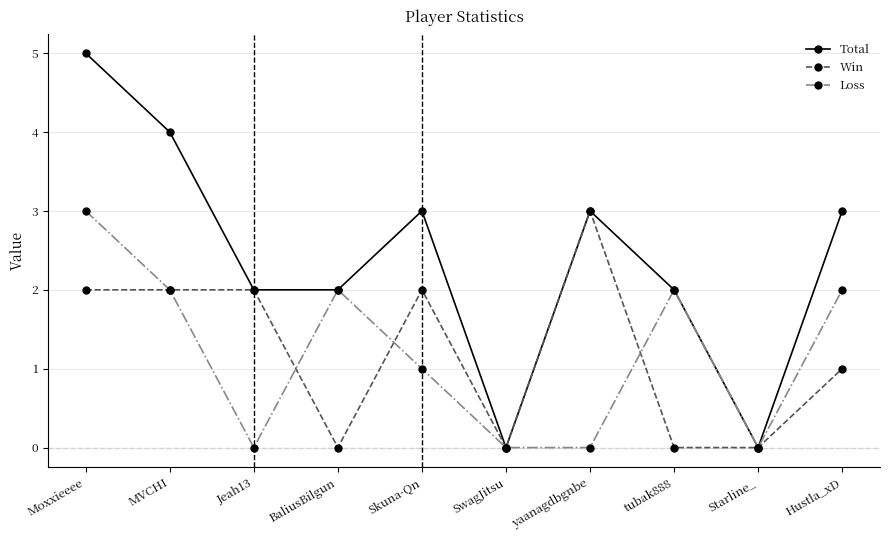

At Moxxieeee, list the series in order from smallest to largest.

Win, Loss, Total